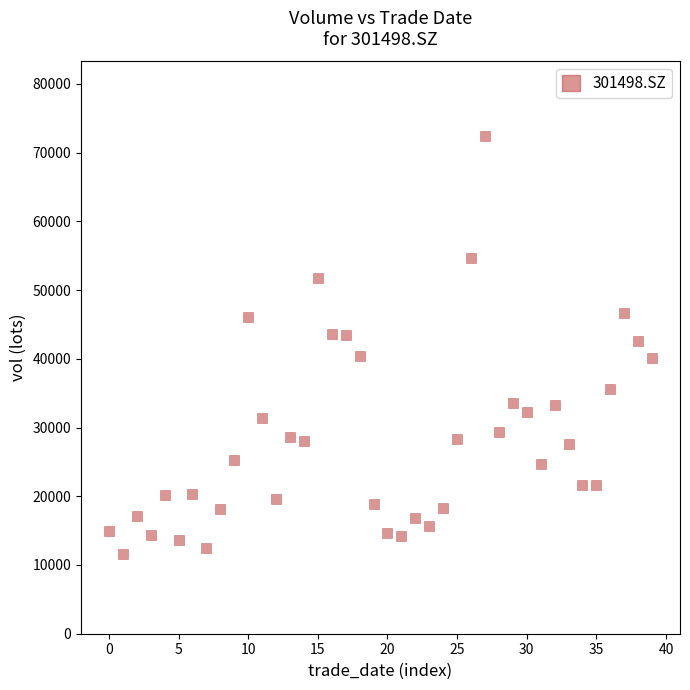

What is the range of Y values (max minus min)?

60735.4